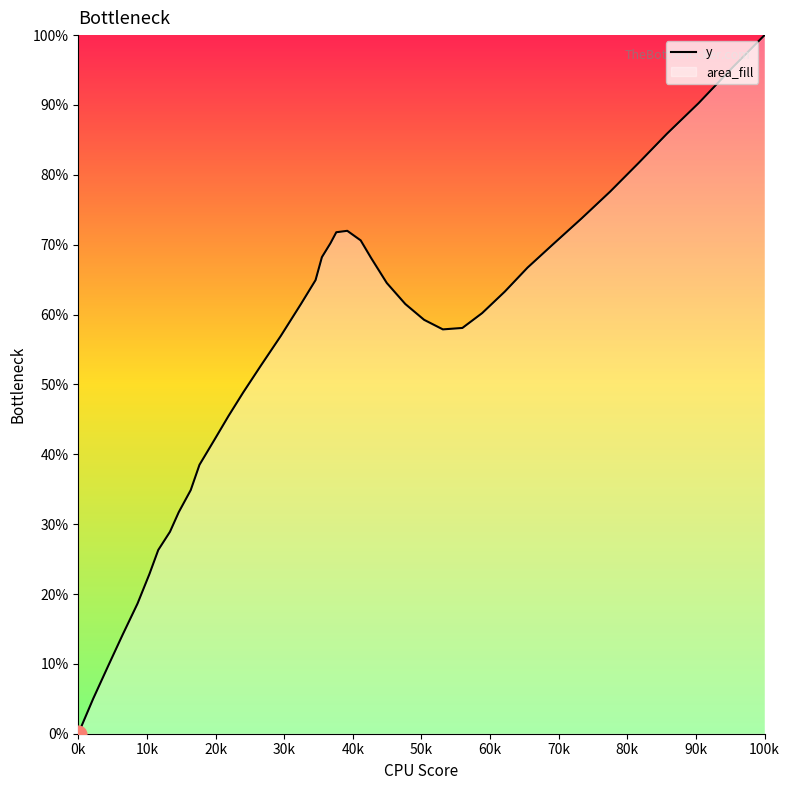

What is the greatest value displayed?

100.0